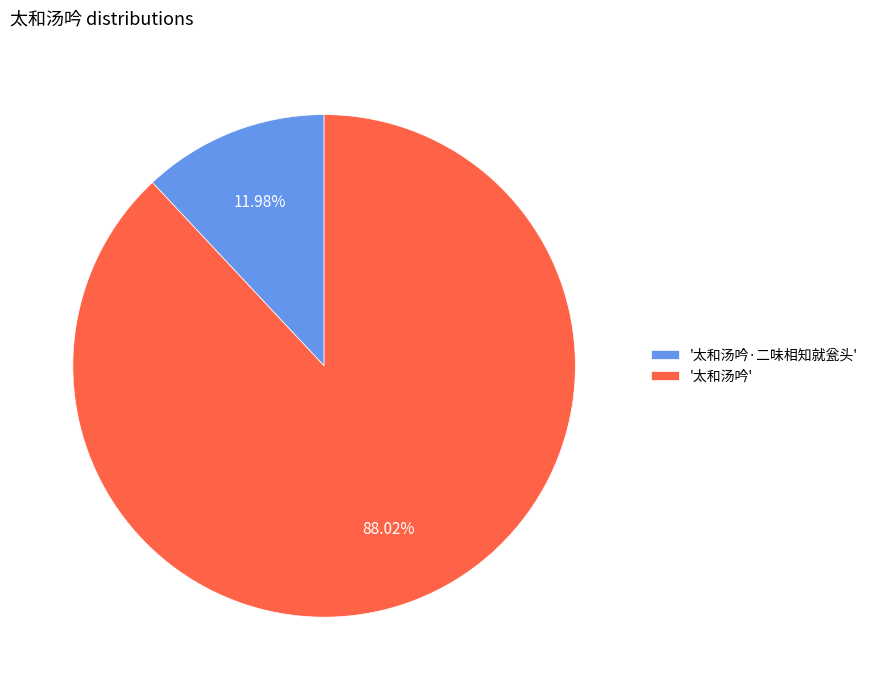

Between '太和汤吟' and '太和汤吟·二味相知就瓮头', which is larger?

'太和汤吟'